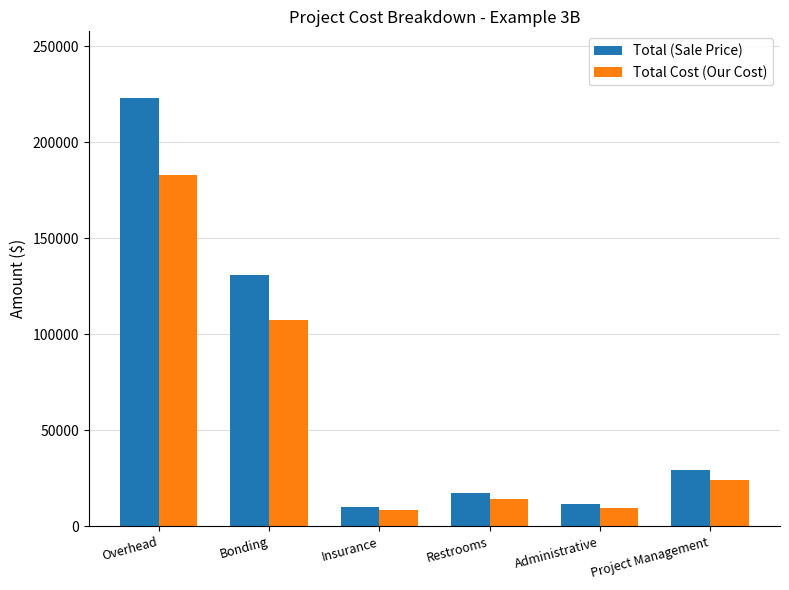

What is the lowest value of the Total Cost (Our Cost) series?

8500.0